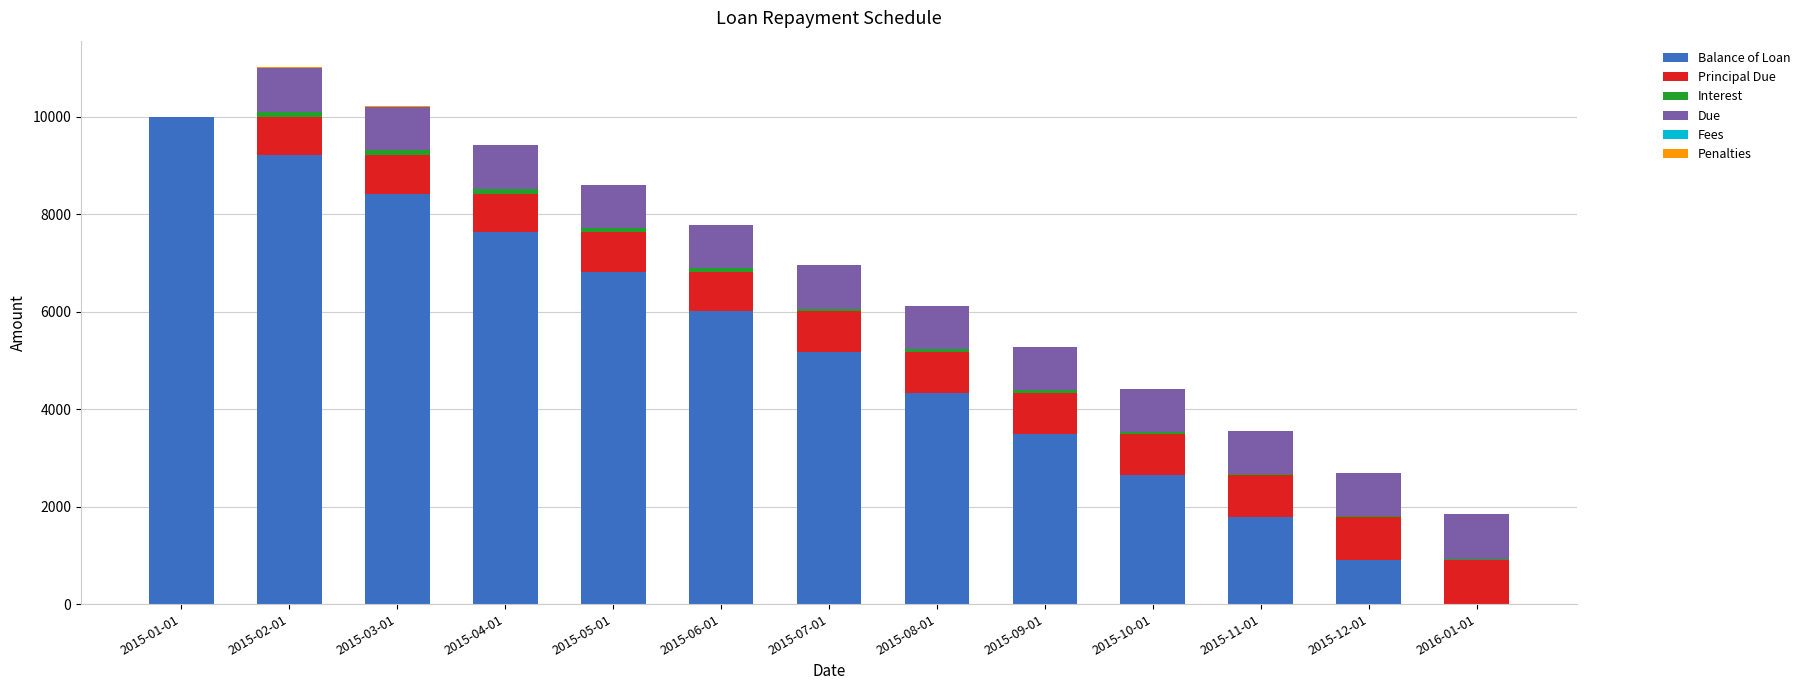

What is the maximum value for Balance of Loan?

10000.0